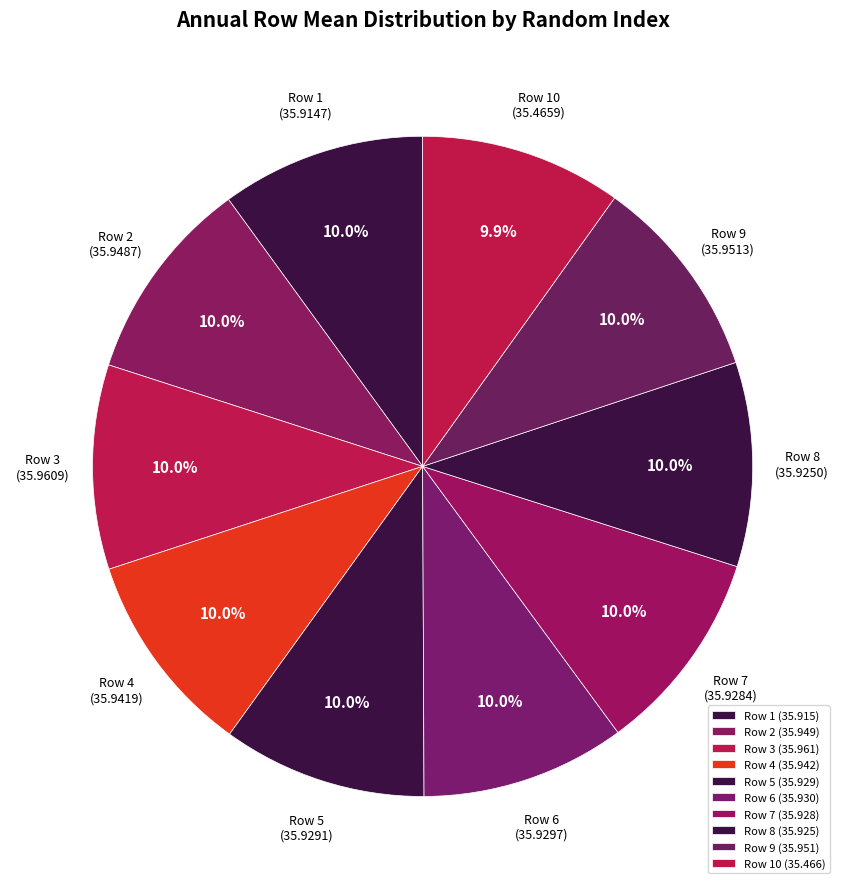

What portion of the pie excludes Row 7 (35.9284)?

90.0%